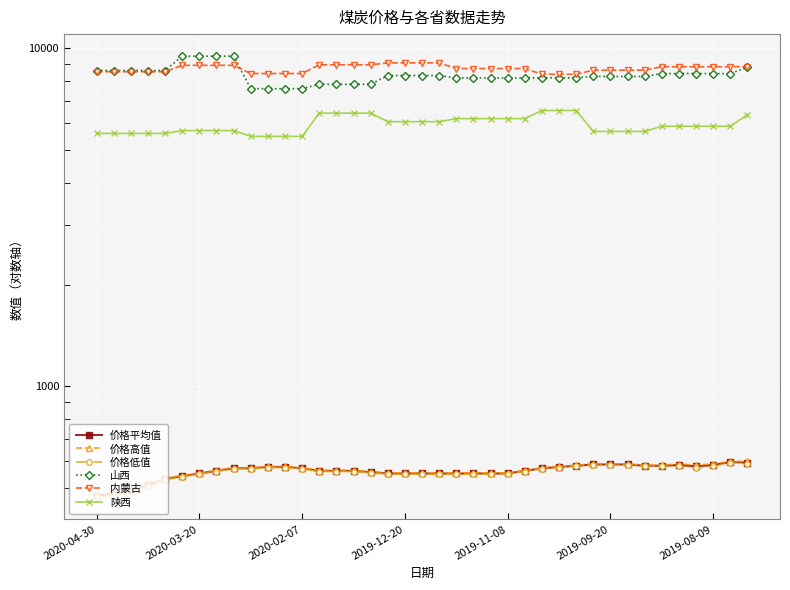

How many data points in 山西 are above 8254?

23